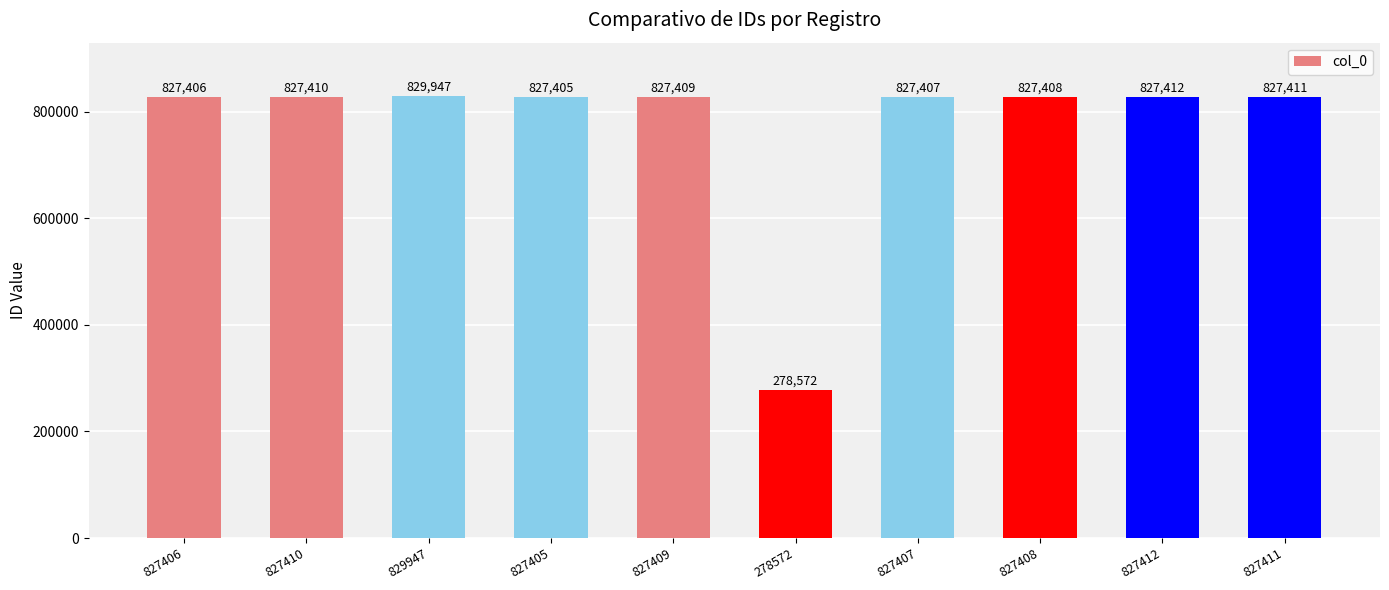

Rank the categories by value from lowest to highest.

278572, 827405, 827406, 827407, 827408, 827409, 827410, 827411, 827412, 829947